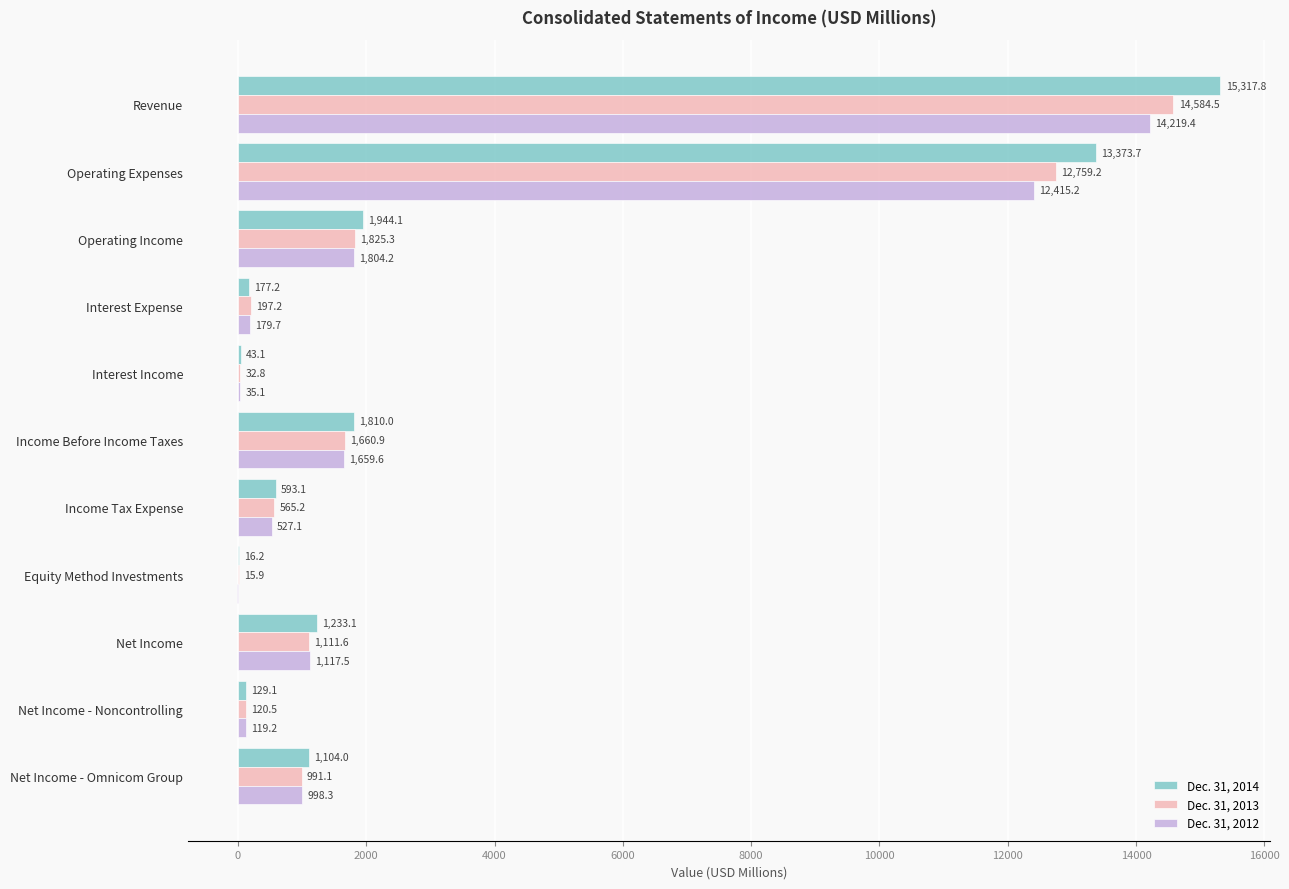

Which series changed the most between Operating Income and Income Tax Expense?

Dec. 31, 2014